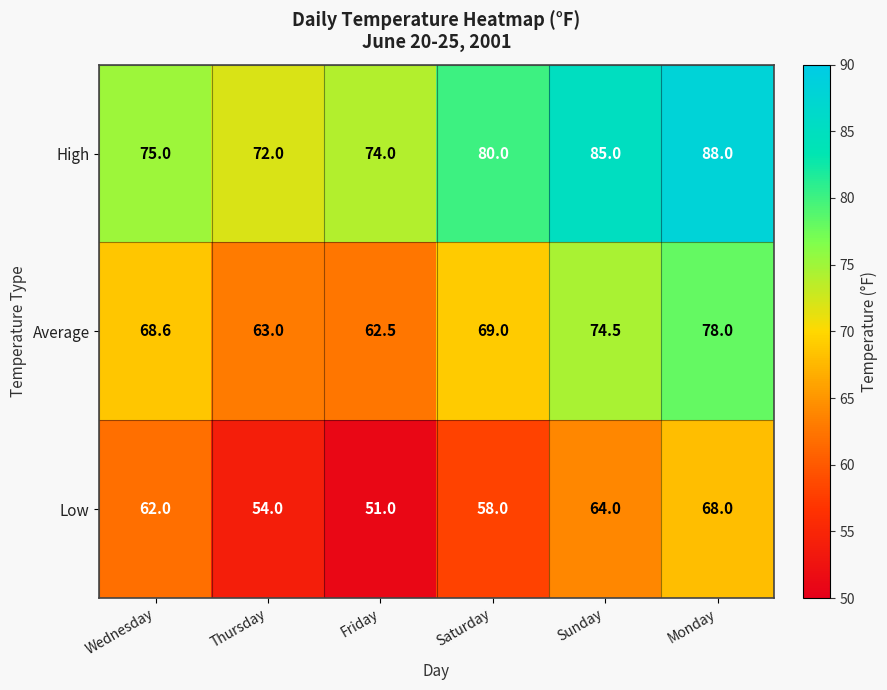

What is the difference between the High values at Friday and Wednesday?

1.0